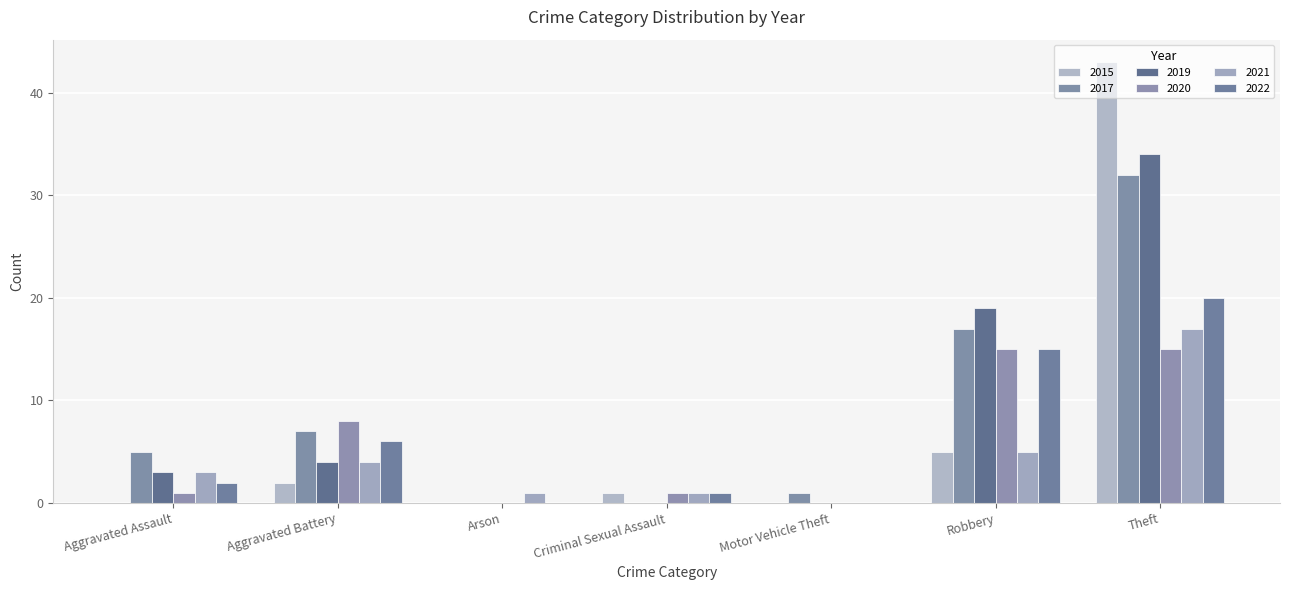

What is the average value of the 2015 series?

7